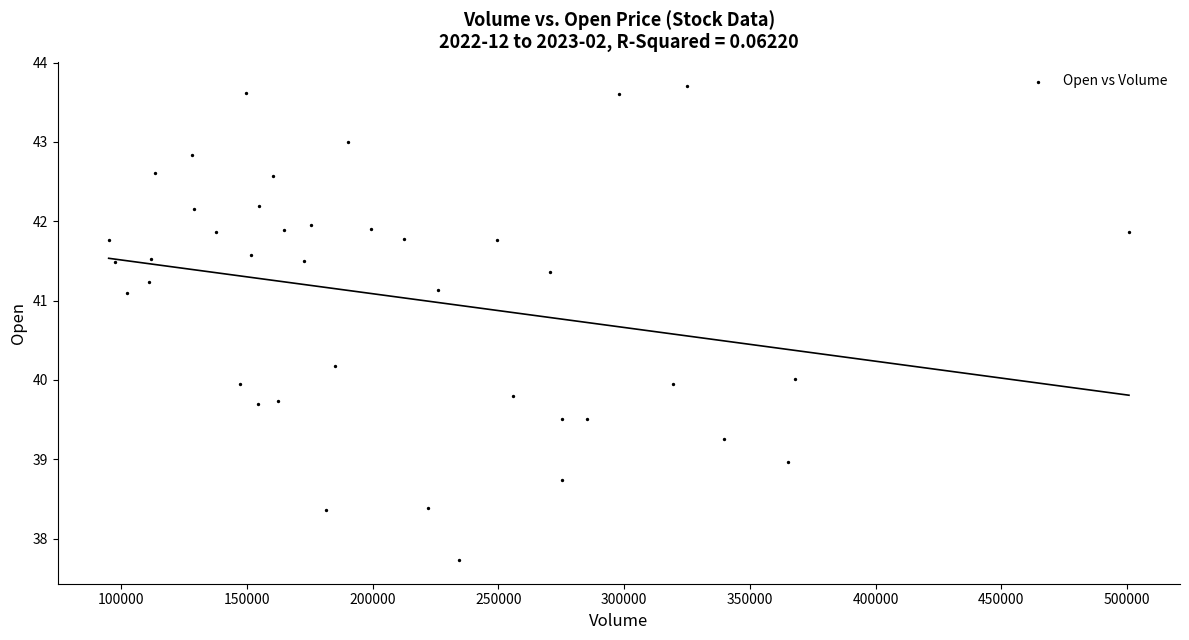

What is the range of Y values (max minus min)?

6.0